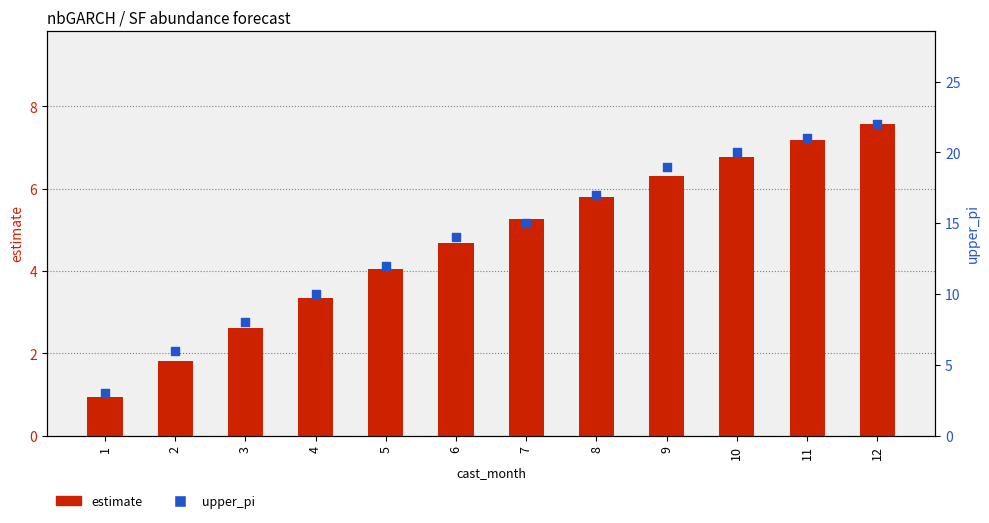

At how many categories does at least one series exceed 18?

4